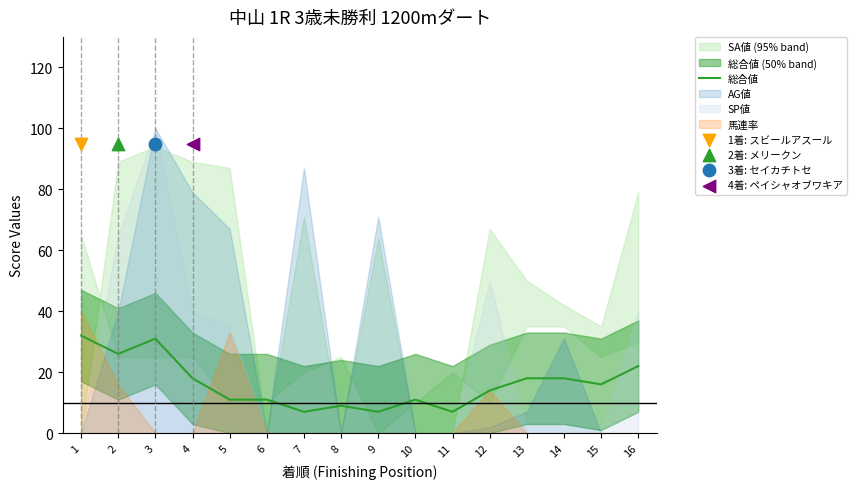

What is the change in value from 10 to 11?

-4